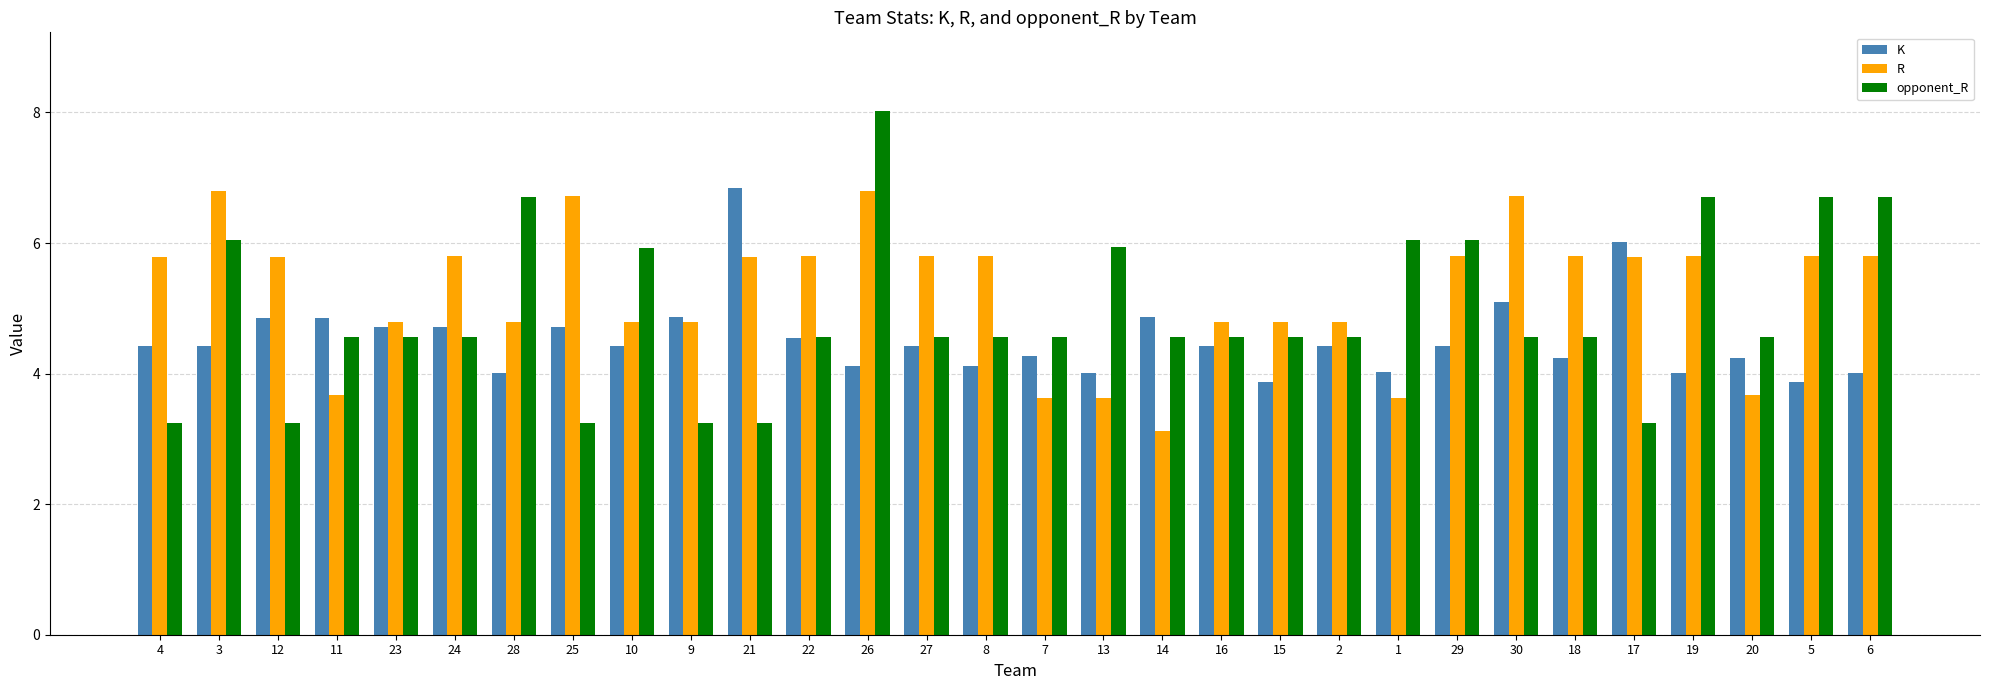

What is the total value across all series at 29?

16.3